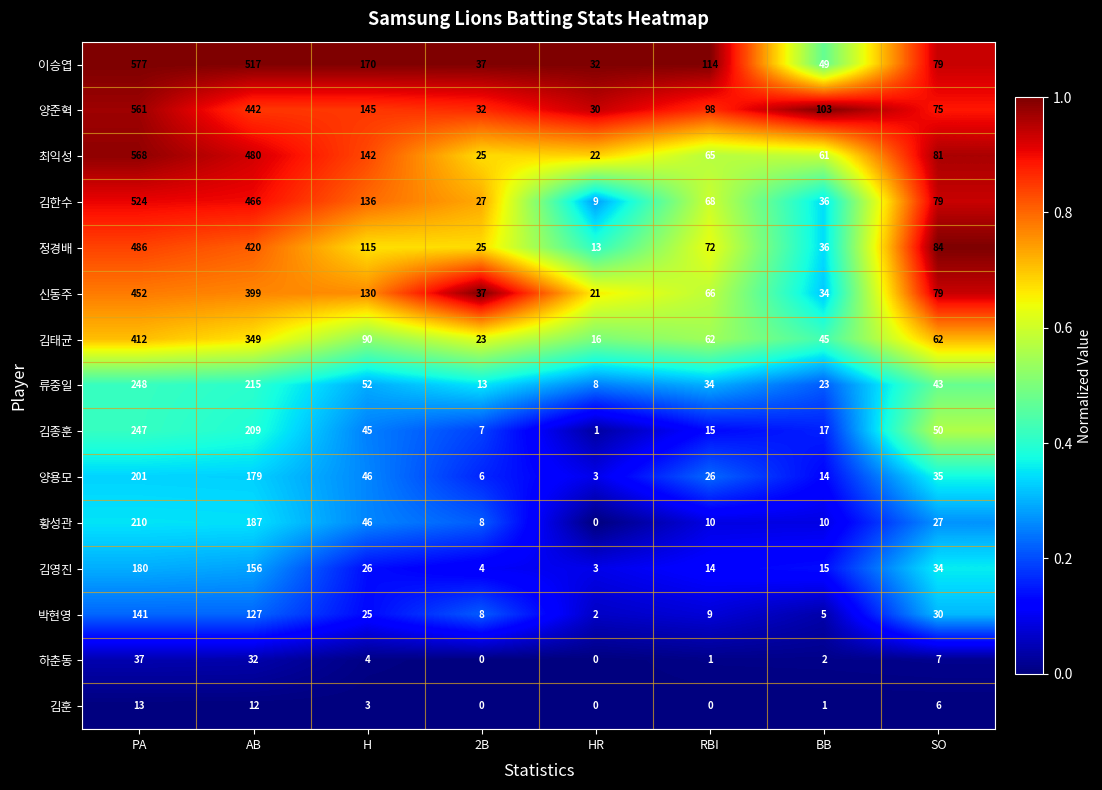

The 정경배 series shows 64 at BB. True or false?

False